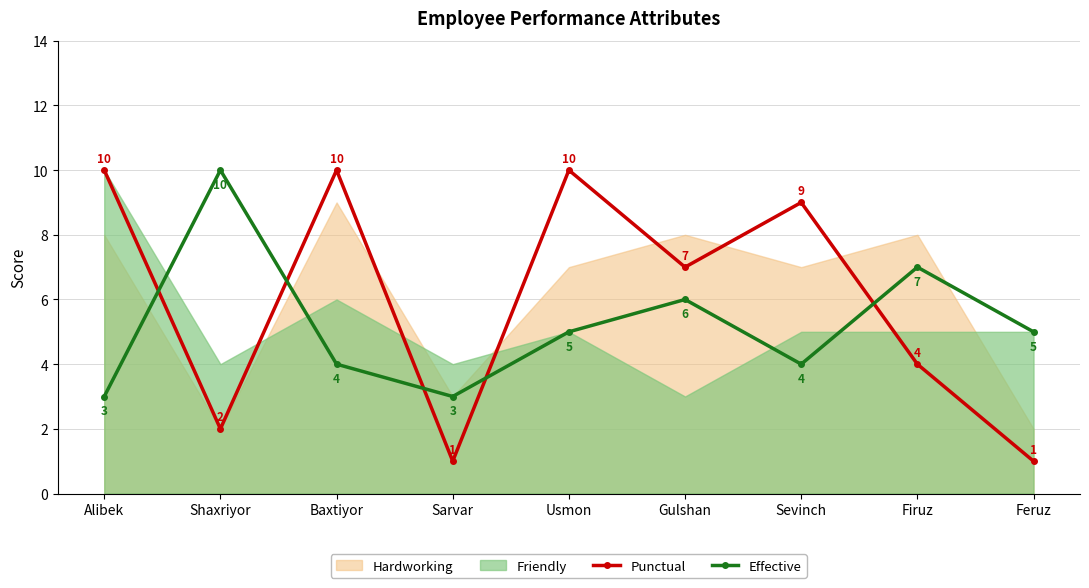

What is the difference between the second highest and second lowest values in the Effective series?

4